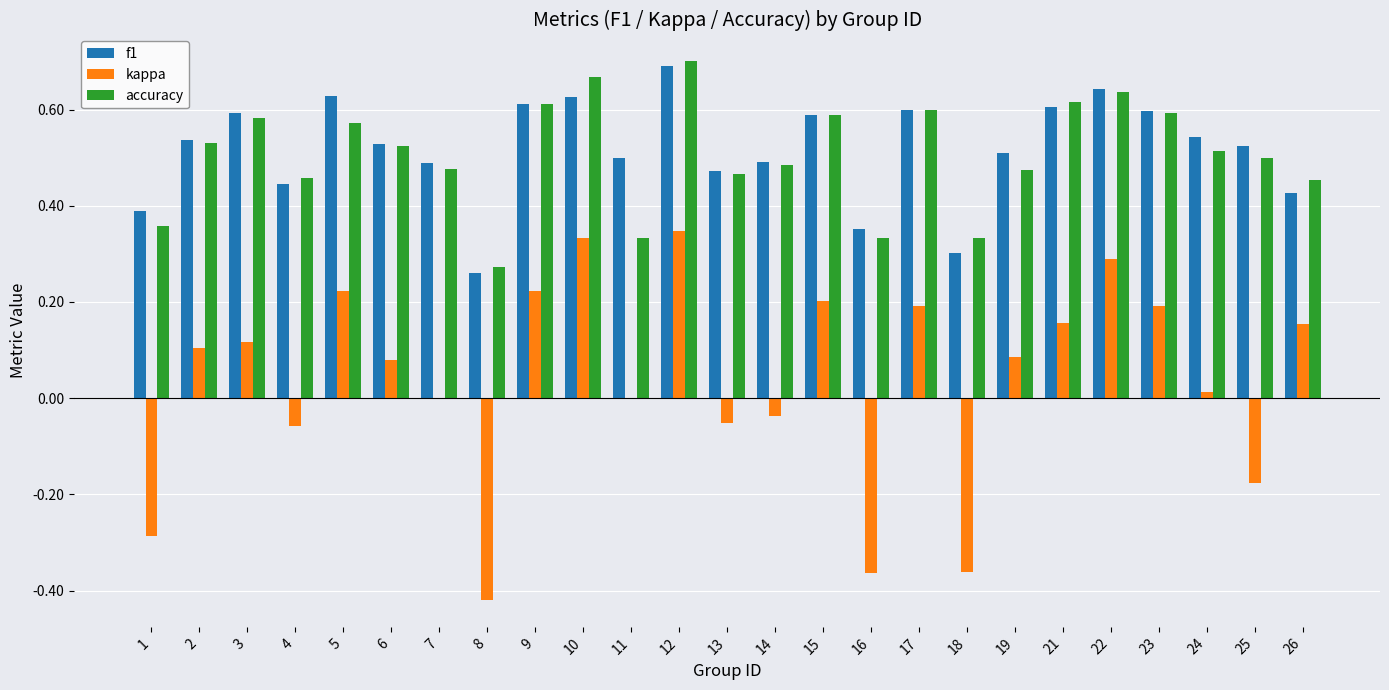

The accuracy series shows 0.5 at 13. True or false?

True